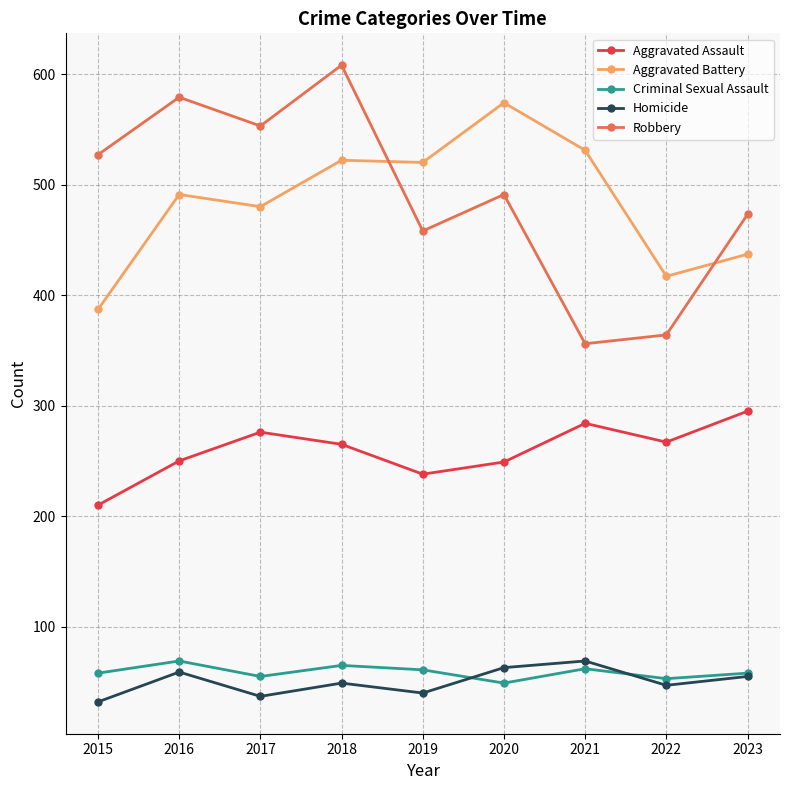

Is it true that Aggravated Battery equals 437 at 2023?

True